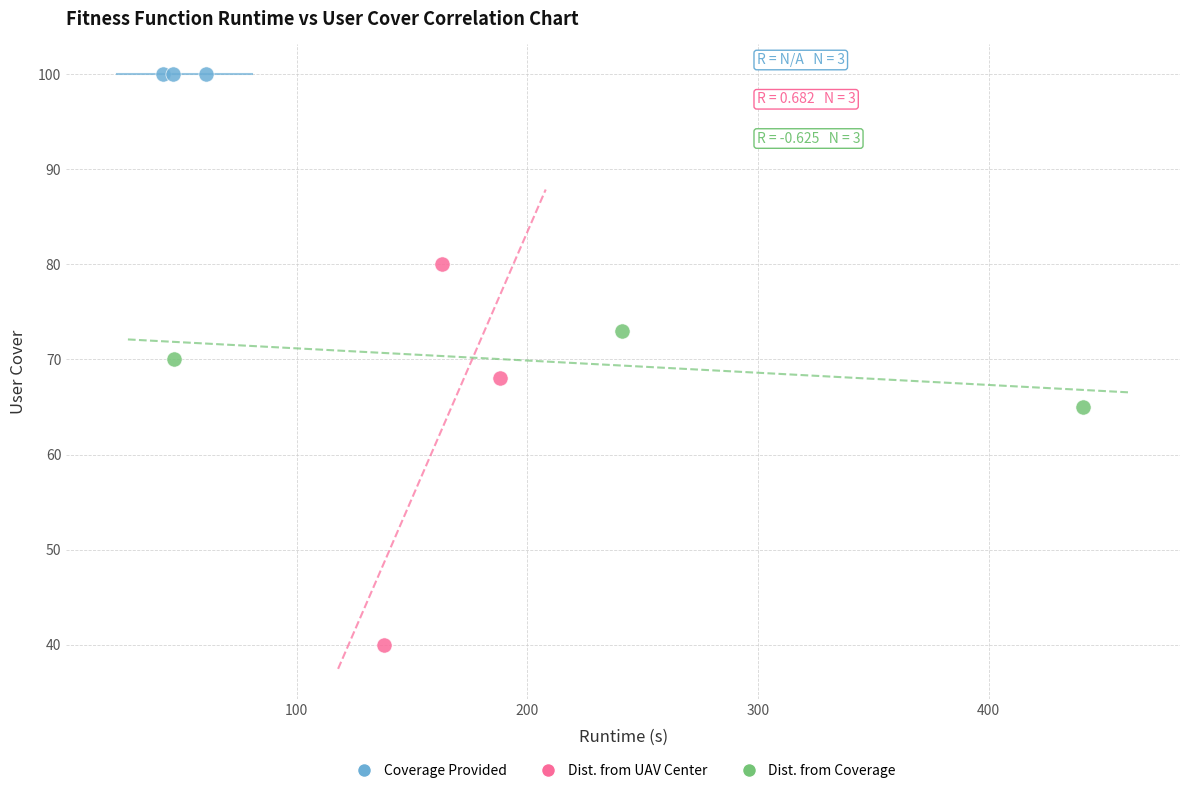

Which series contains the lowest Y value?

Dist. from UAV Center